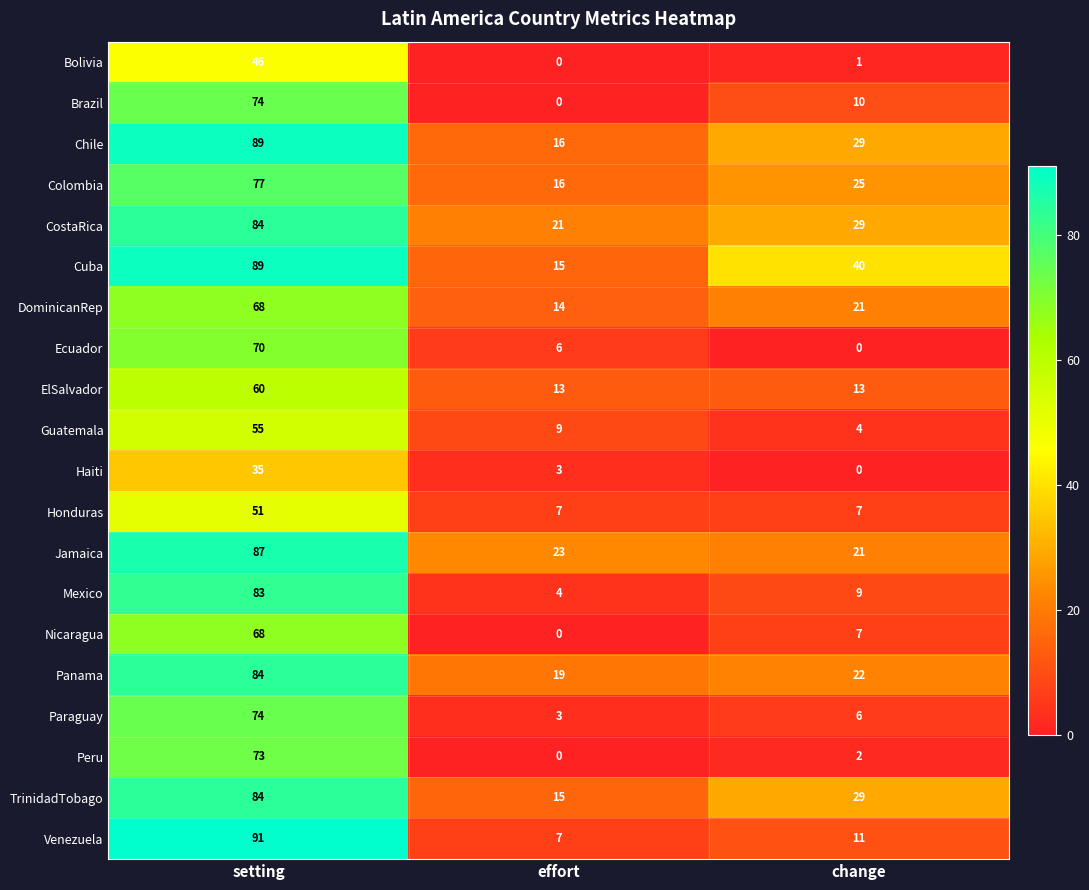

What is the difference between the Ecuador values at effort and setting?

64